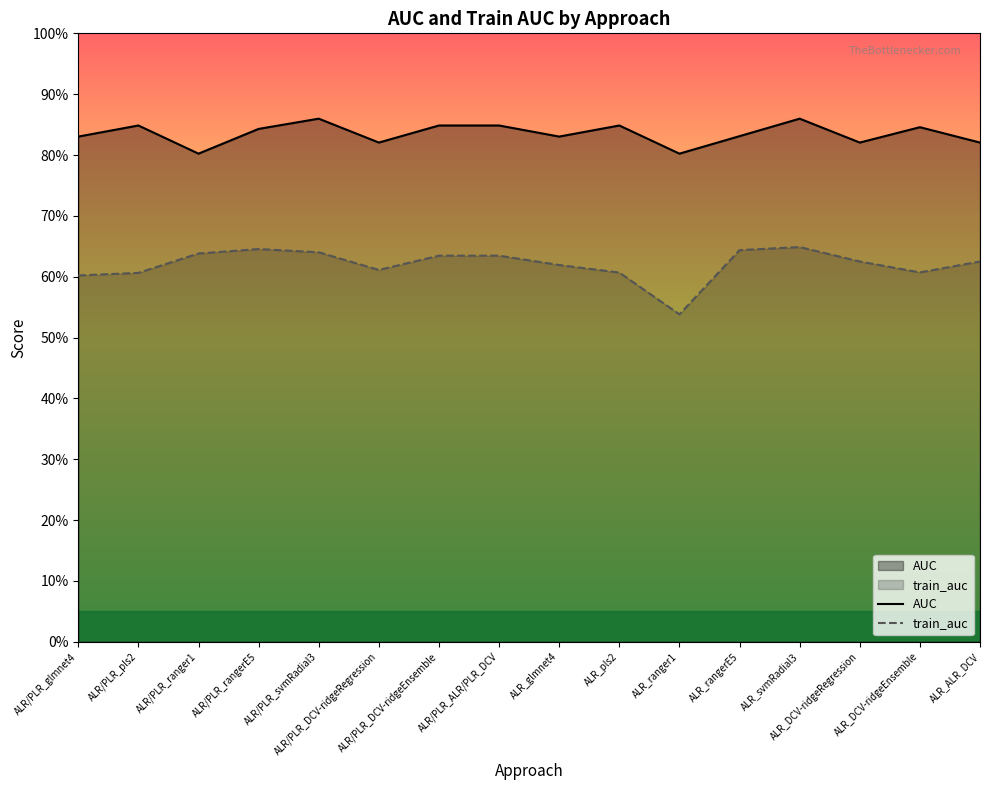

Reading left to right, list all the values displayed in this chart.

AUC: 0.8	0.8	0.8	0.8	0.9	0.8	0.8	0.8	0.8	0.8	0.8	0.8	0.9	0.8	0.8	0.8
train_auc: 0.6	0.6	0.6	0.6	0.6	0.6	0.6	0.6	0.6	0.6	0.5	0.6	0.6	0.6	0.6	0.6